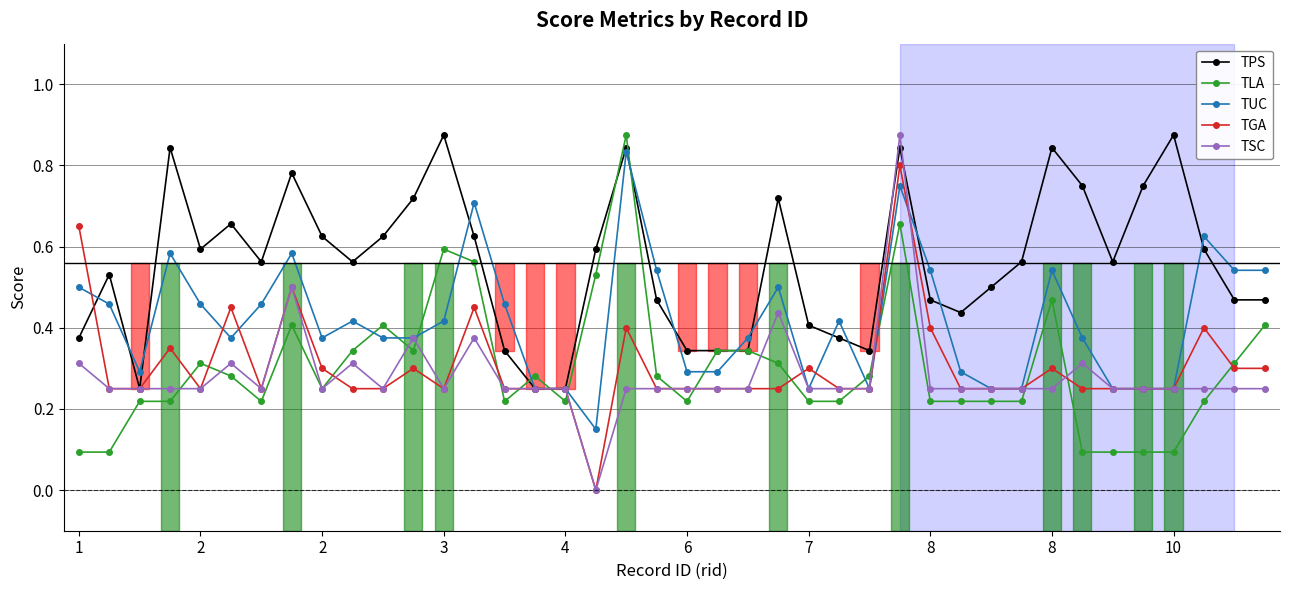

True or false: TGA and TLA intersect in this chart.

True